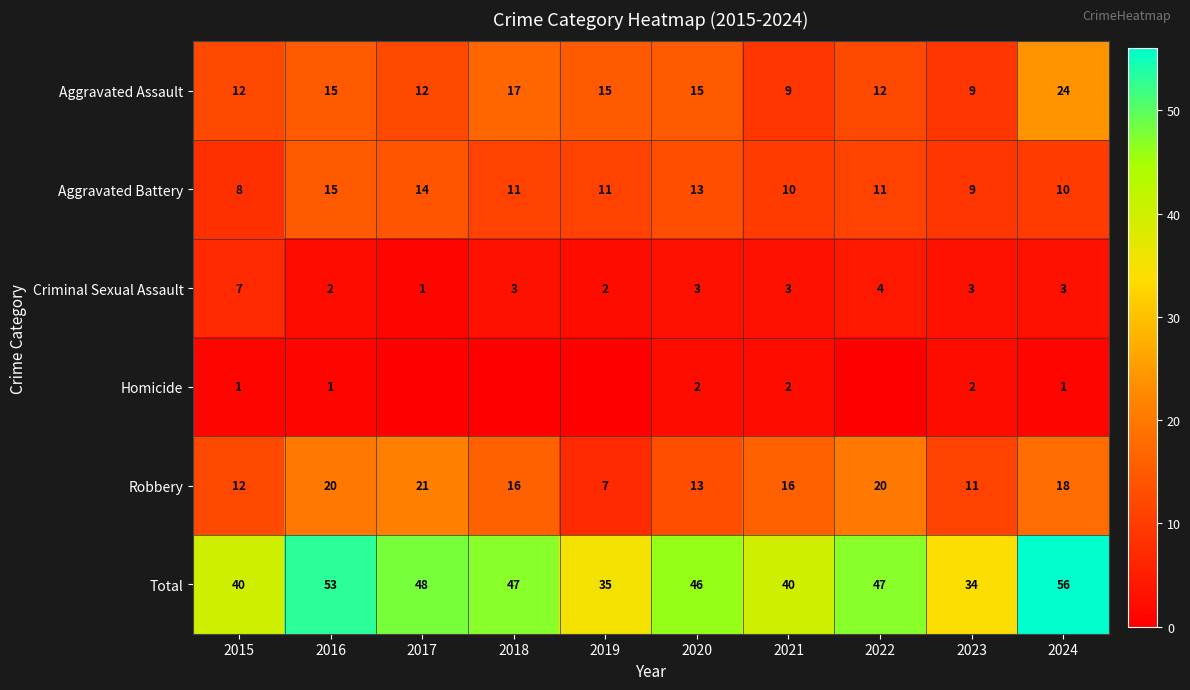

What is the sum of the Robbery values at 2016 and 2018?

36